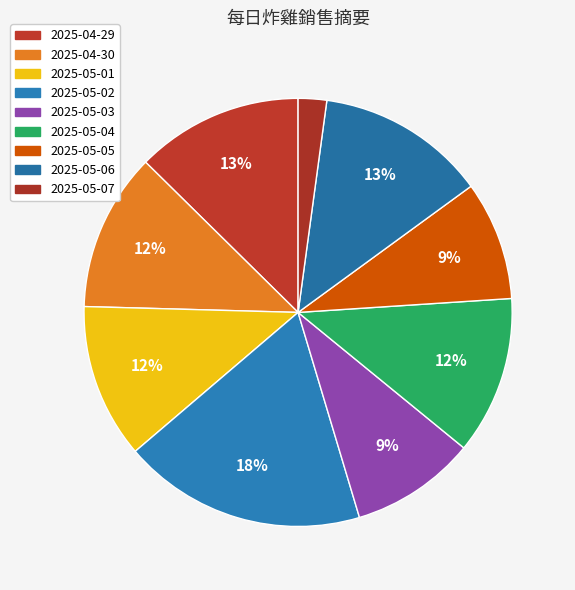

To the nearest percent, what is the difference between the largest and smallest slice percentages?

16%